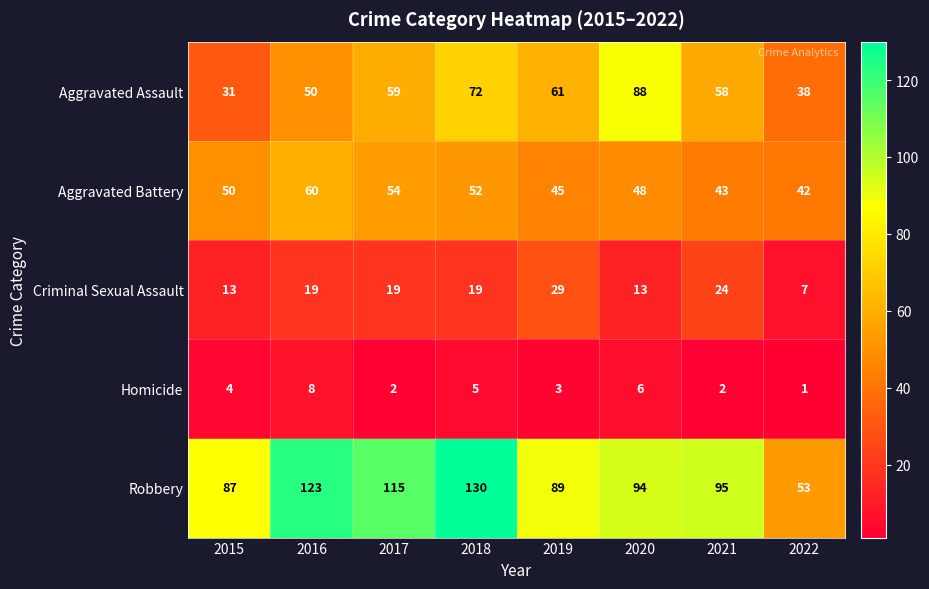

Which series has the widest spread of values?

Robbery